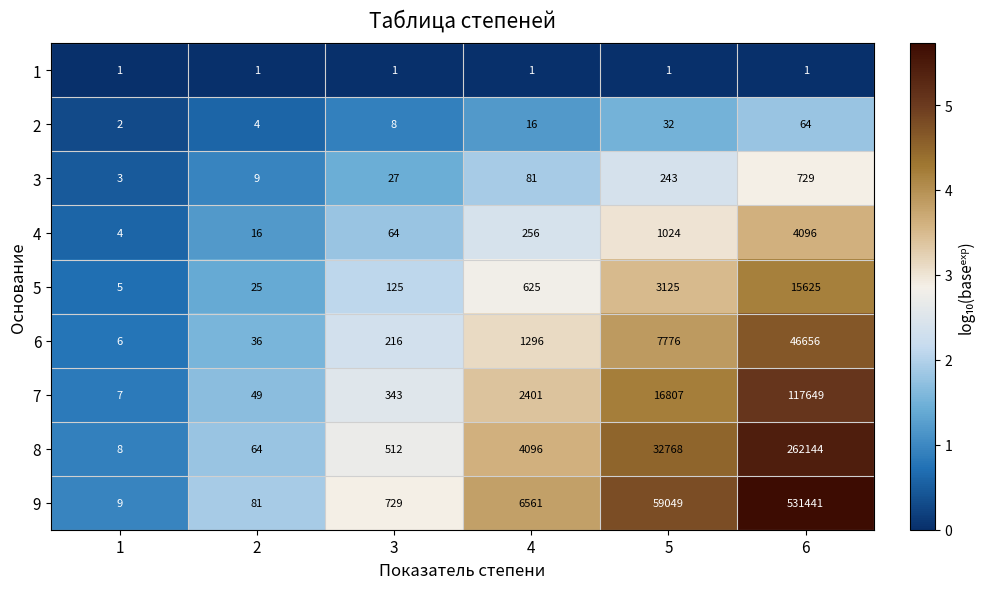

What is the sum of all 8 values?

299592